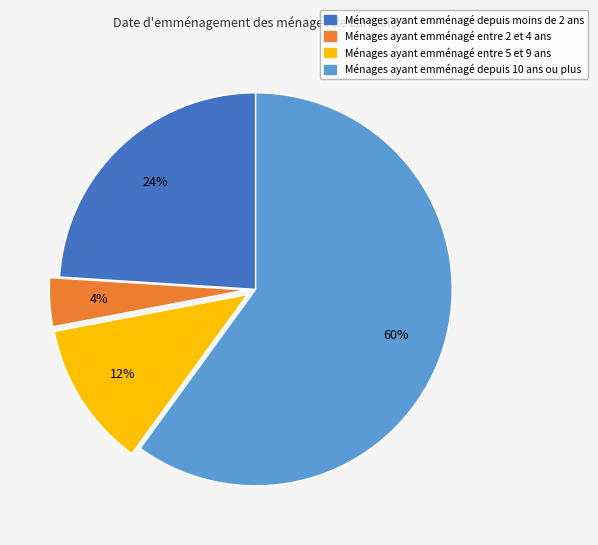

To the nearest percent, what is the average slice percentage?

25%